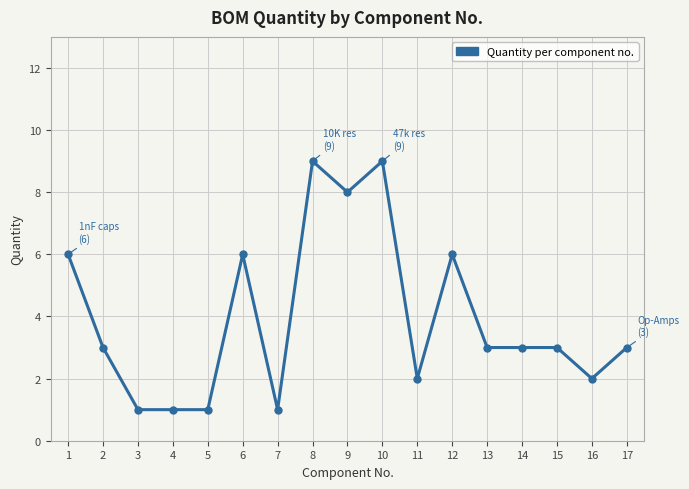

At which label does the data first exceed 3?

1